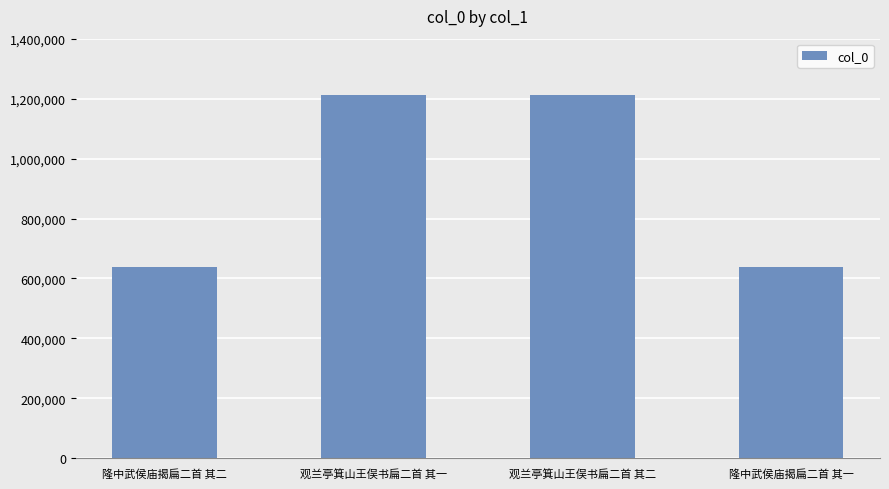

What is the average value?

926238